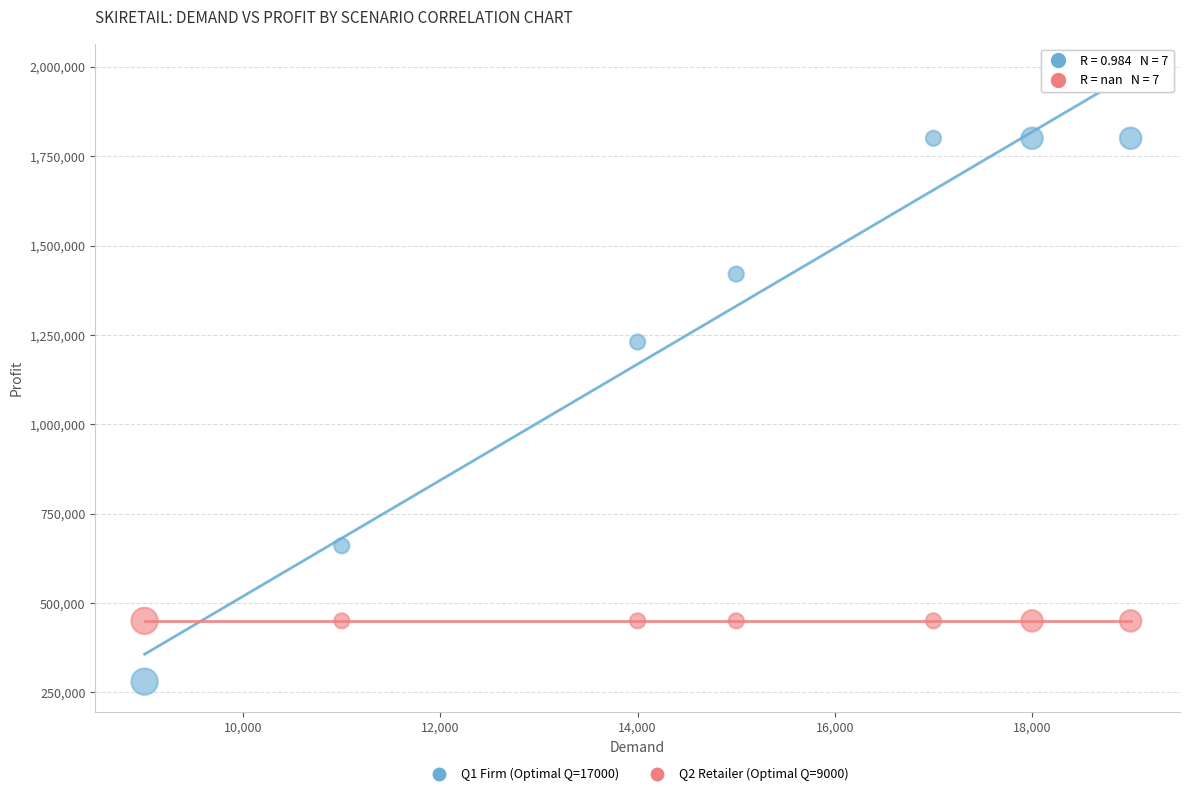

Across all series, what Y value is closest to 1040000?

1230000